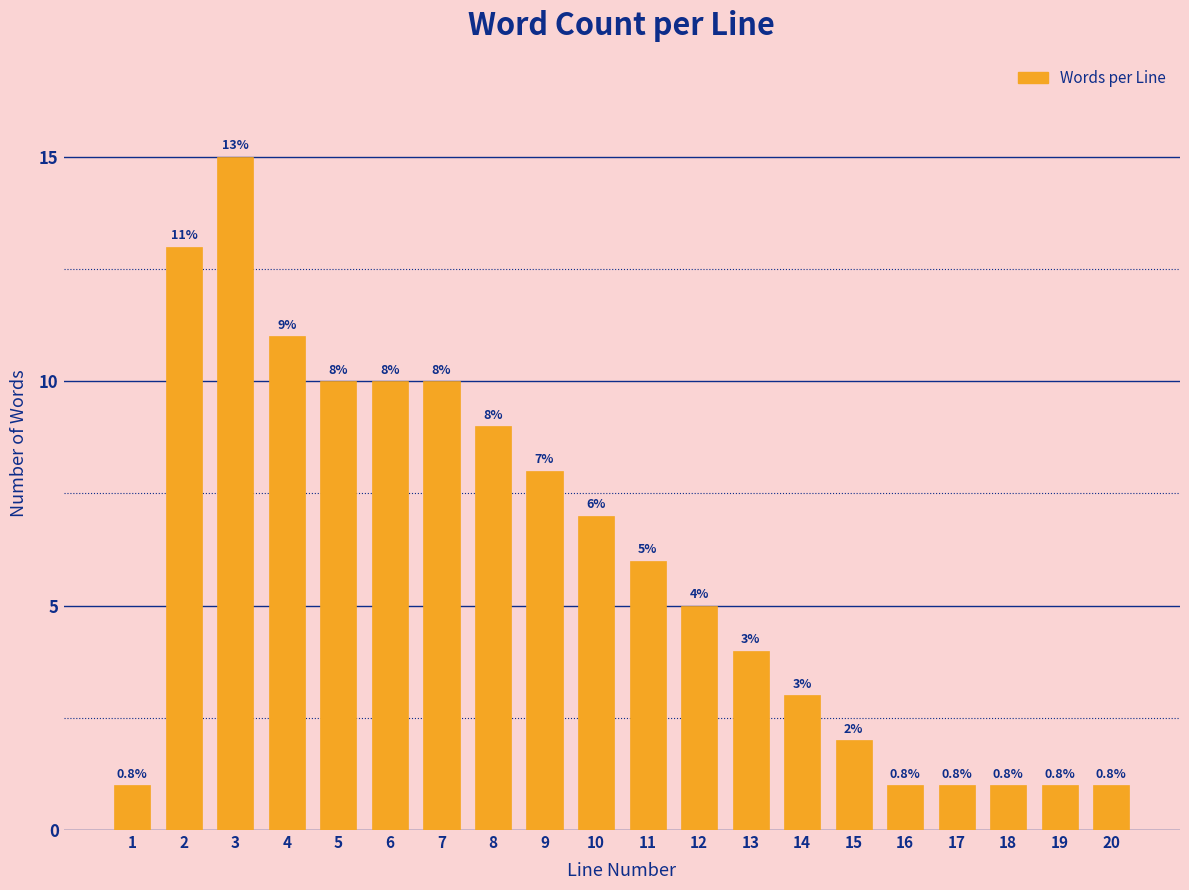

Reading left to right, list all the values displayed in this chart.

1=1	2=13	3=15	4=11	5=10	6=10	7=10	8=9	9=8	10=7	11=6	12=5	13=4	14=3	15=2	16=1	17=1	18=1	19=1	20=1